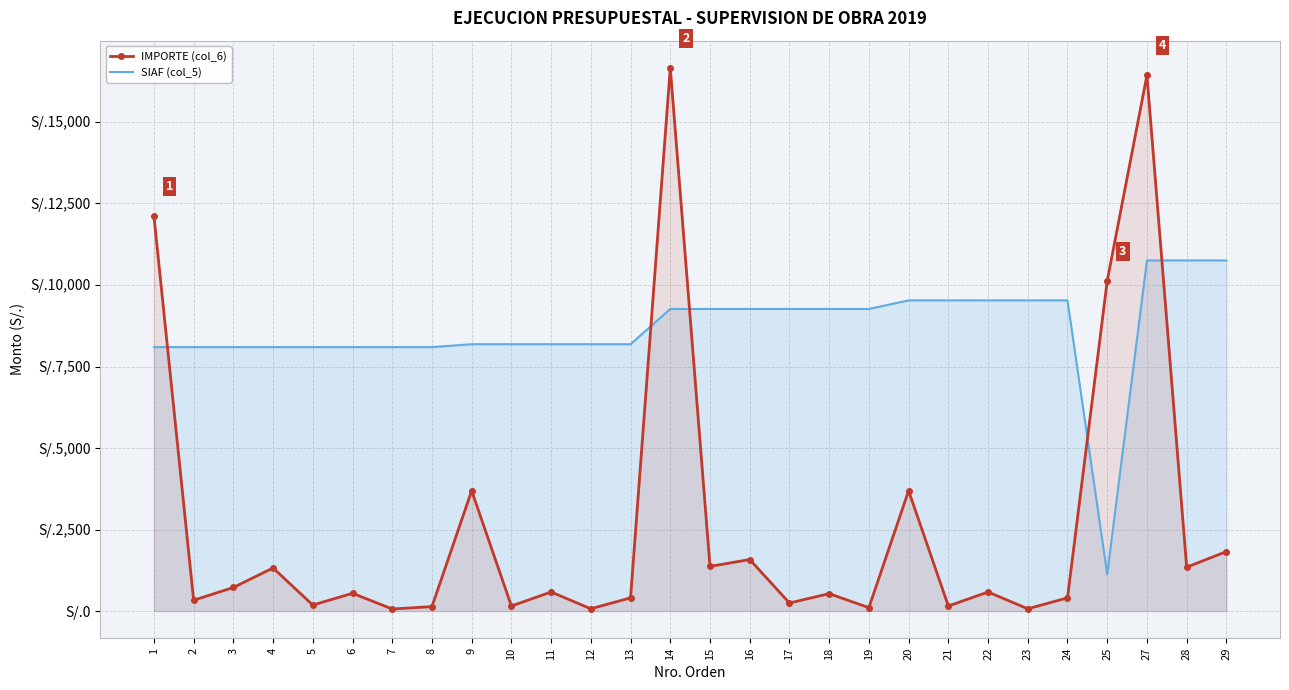

Which label corresponds to the largest value in the chart?

14